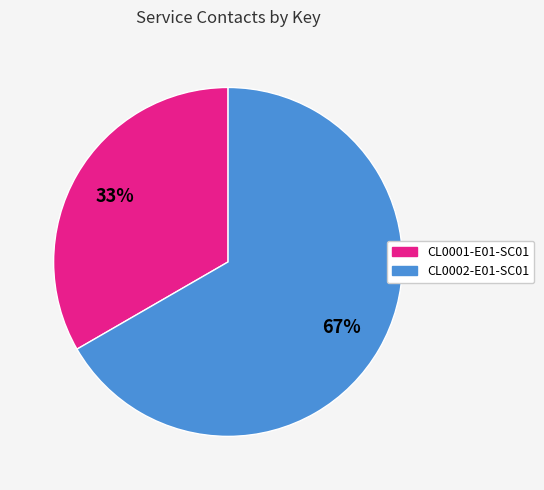

Is there any slice that represents more than half of the pie?

Yes